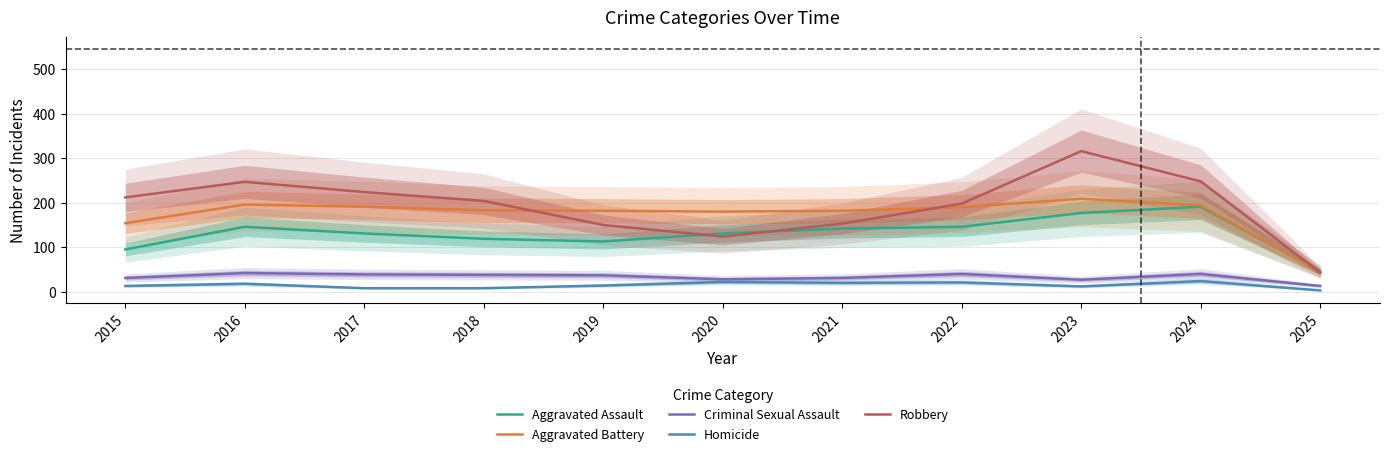

True or false: Aggravated Assault and Homicide intersect in this chart.

False